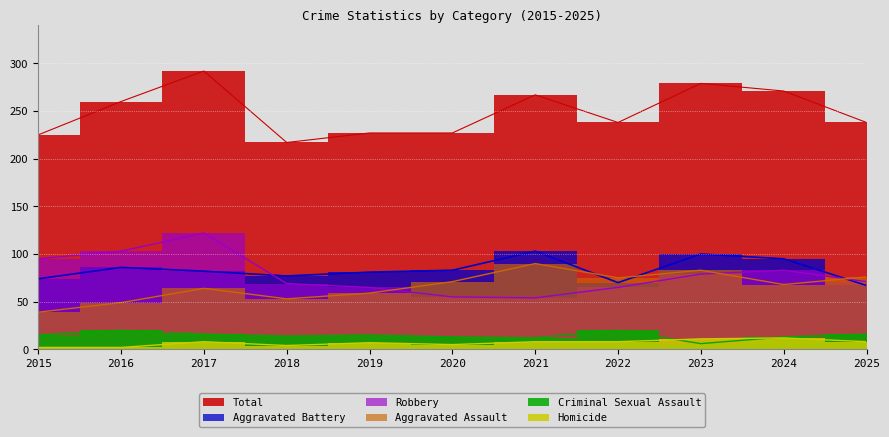

What is the difference between the Homicide values at 2015 and 2025?

6